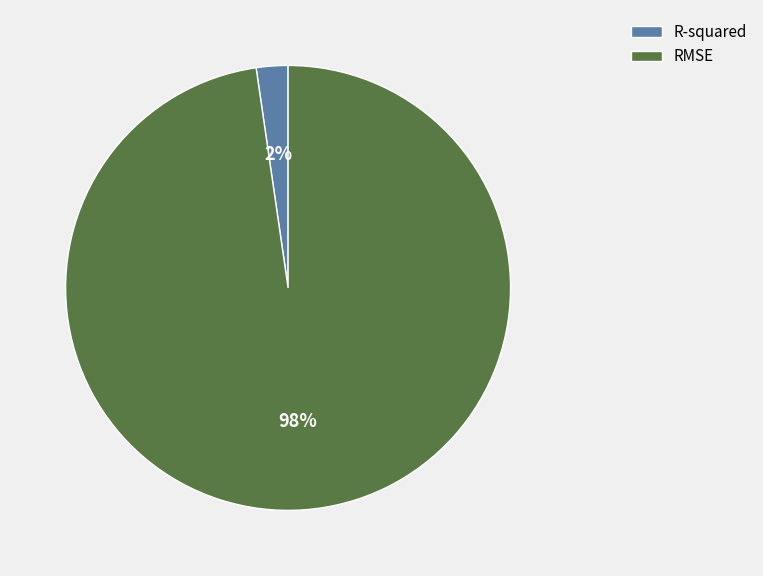

Which slice is the largest?

RMSE